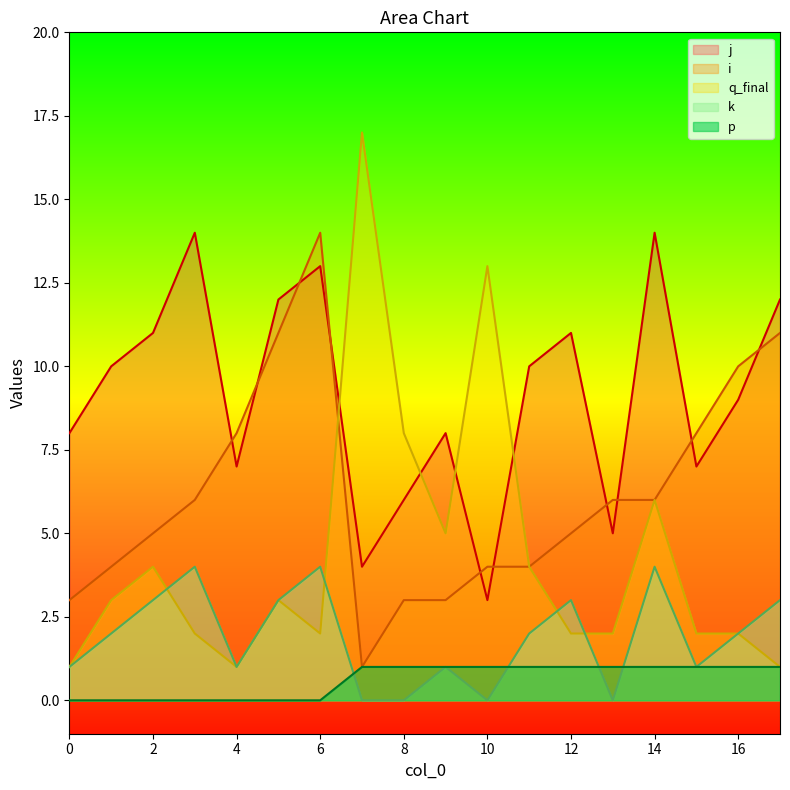

True or false: k and p cross at least once.

True